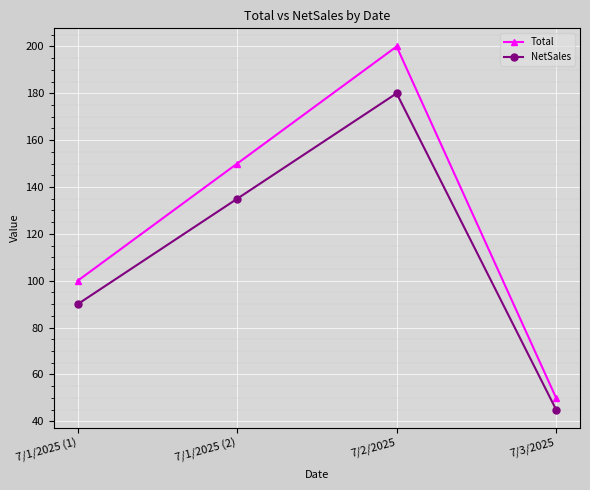

What is the difference between the highest and lowest values at 7/2/2025?

20